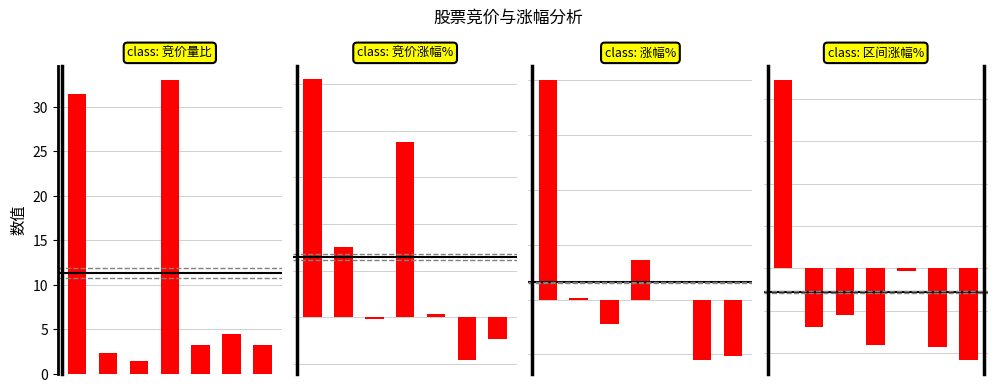

How many positive values does the 区间涨幅% series have?

1